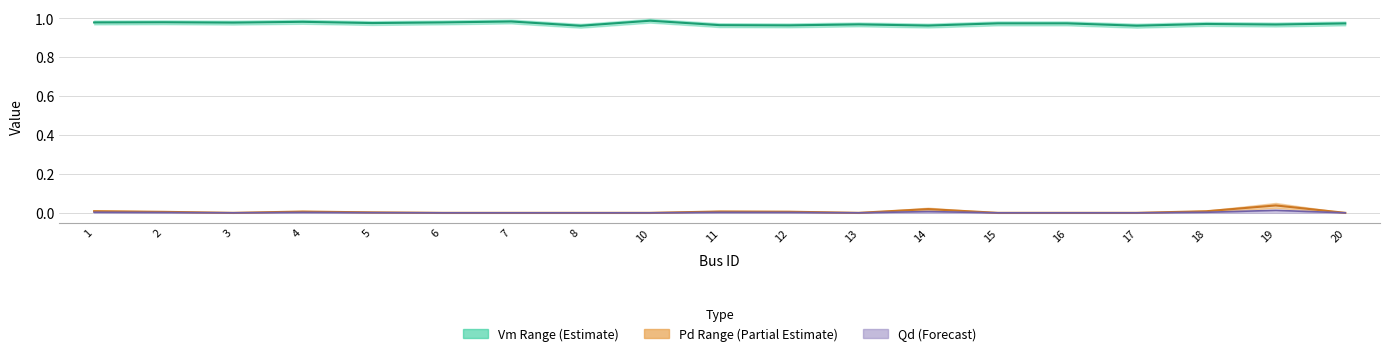

Reading right to left, extract all data points from this chart.

Vm_upper: 1.0	1.0	1.0	1.0	1.0	1.0	1.0	1.0	1.0	1.0	1.0	1.0	1.0	1.0	1.0	1.0	1.0	1.0	1.0
Pd_upper: 0.0	0.0	0.0	0.0	0.0	0.0	0.0	0.0	0.0	0.0	0.0	0.0	0.0	0.0	0.0	0.0	0.0	0.0	0.0
Pd_lower: 0.0	0.0	0.0	0.0	0.0	0.0	0.0	0.0	0.0	0.0	0.0	0.0	0.0	0.0	0.0	0.0	0.0	0.0	0.0